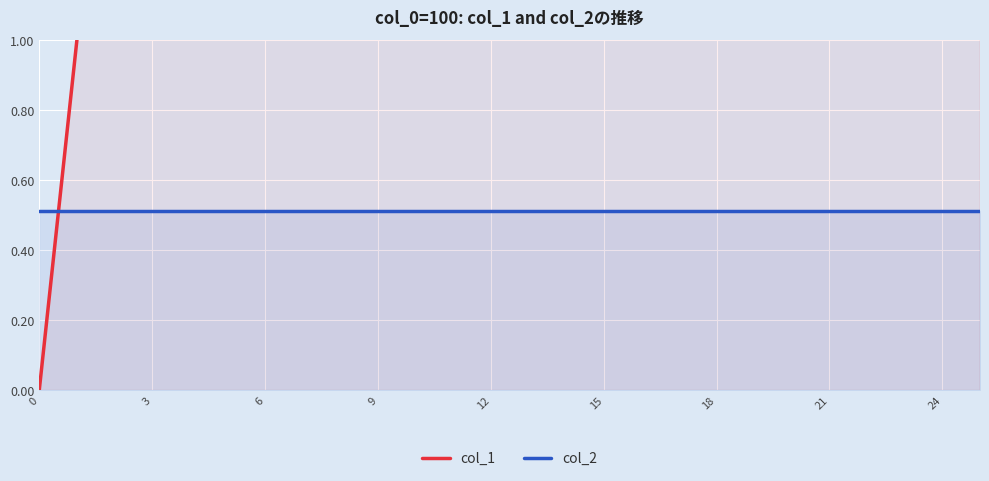

True or false: col_2 has a value of 0.5 at 0.

True